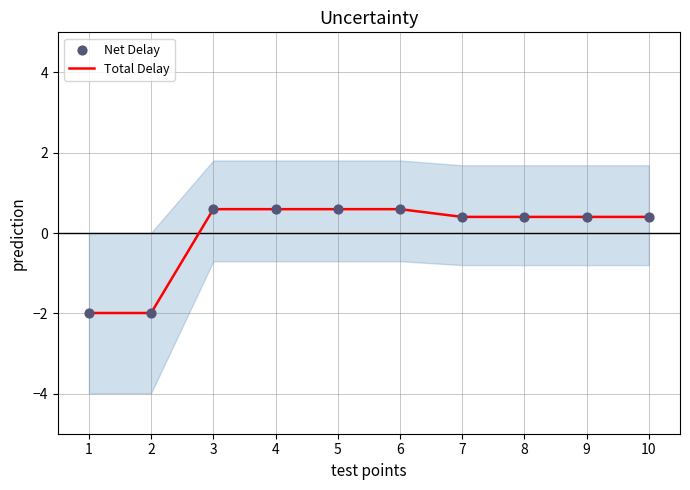

Which series contains the highest Y value?

Total Delay